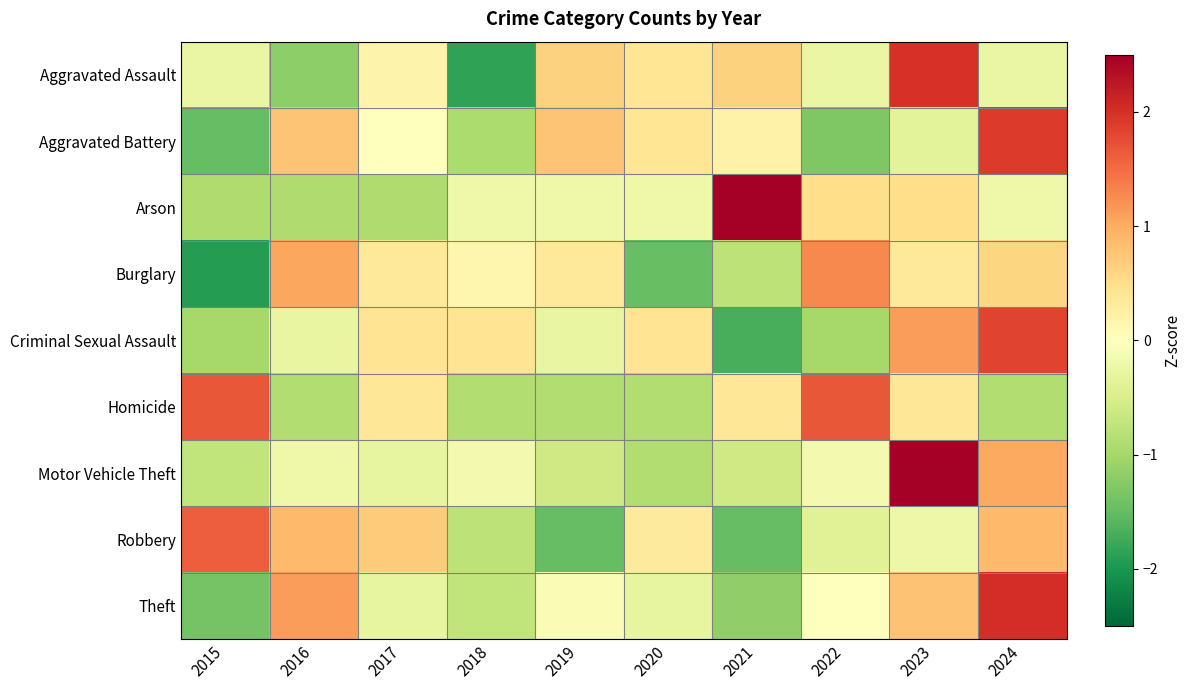

How many categories are shown in the chart?

10